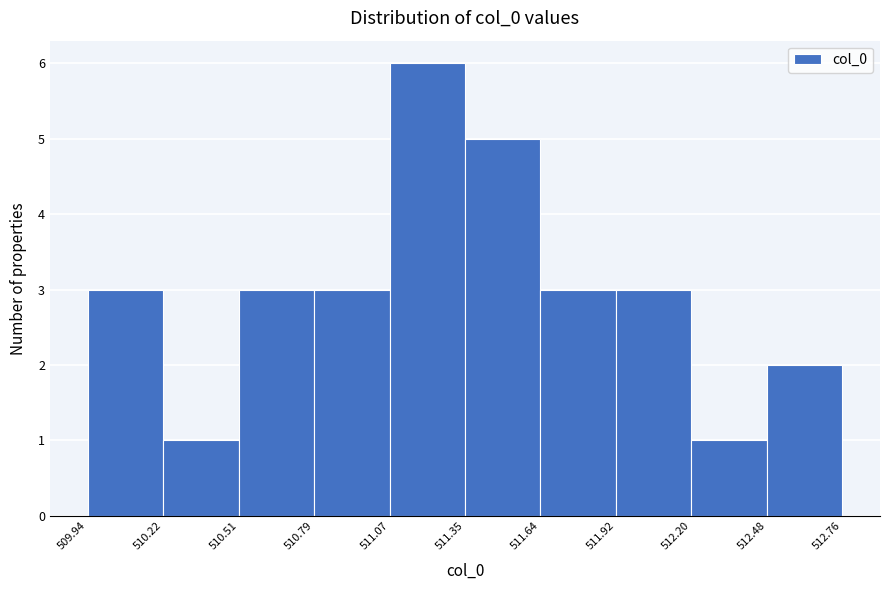

Reading left to right, list every bar in this chart as the range it spans on the x-axis followed by its height. The values are not printed on the chart, so give them approximately, as read against the axis.

509.94 to 510.22: 3
510.22 to 510.51: 1
510.51 to 510.79: 3
510.79 to 511.07: 3
511.07 to 511.35: 6
511.35 to 511.64: 5
511.64 to 511.92: 3
511.92 to 512.20: 3
512.20 to 512.48: 1
512.48 to 512.76: 2